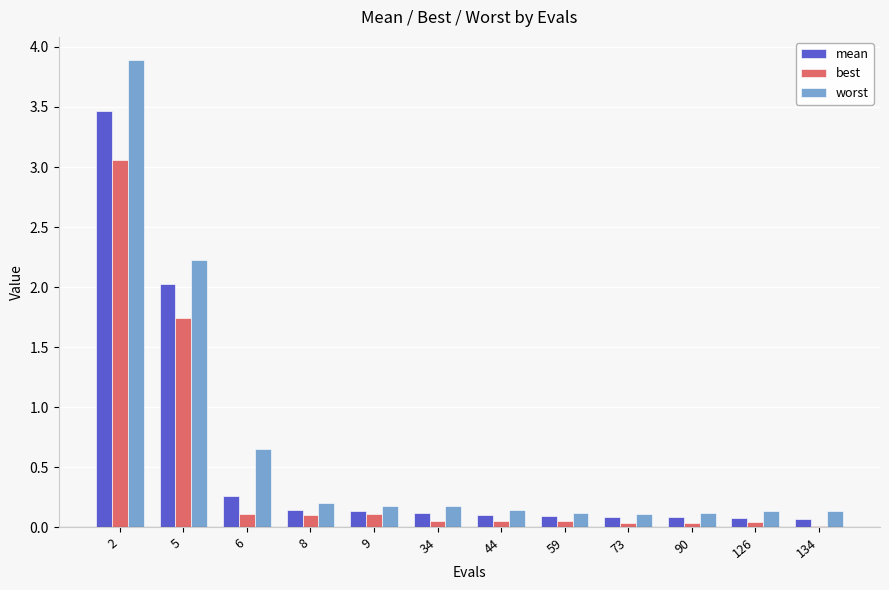

What is the total value across all series at 5?

6.0